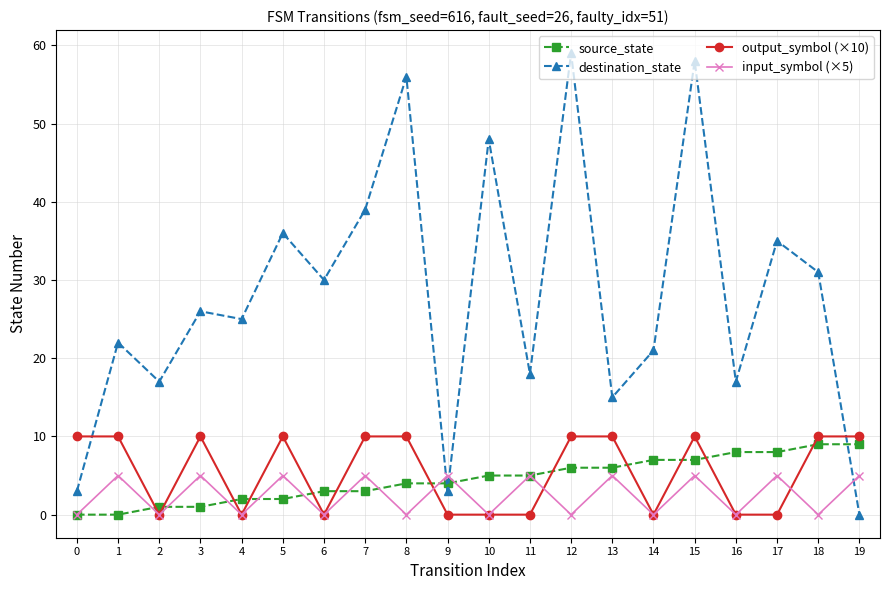

Reading left to right, extract all data points from this chart.

source_state: 0=0	1=0	2=1	3=1	4=2	5=2	6=3	7=3	8=4	9=4	10=5	11=5	12=6	13=6	14=7	15=7	16=8	17=8	18=9	19=9
destination_state: 0=3	1=22	2=17	3=26	4=25	5=36	6=30	7=39	8=56	9=3	10=48	11=18	12=59	13=15	14=21	15=58	16=17	17=35	18=31	19=0
output_symbol (×10): 0=10	1=10	2=0	3=10	4=0	5=10	6=0	7=10	8=10	9=0	10=0	11=0	12=10	13=10	14=0	15=10	16=0	17=0	18=10	19=10
input_symbol (×5): 0=0	1=5	2=0	3=5	4=0	5=5	6=0	7=5	8=0	9=5	10=0	11=5	12=0	13=5	14=0	15=5	16=0	17=5	18=0	19=5